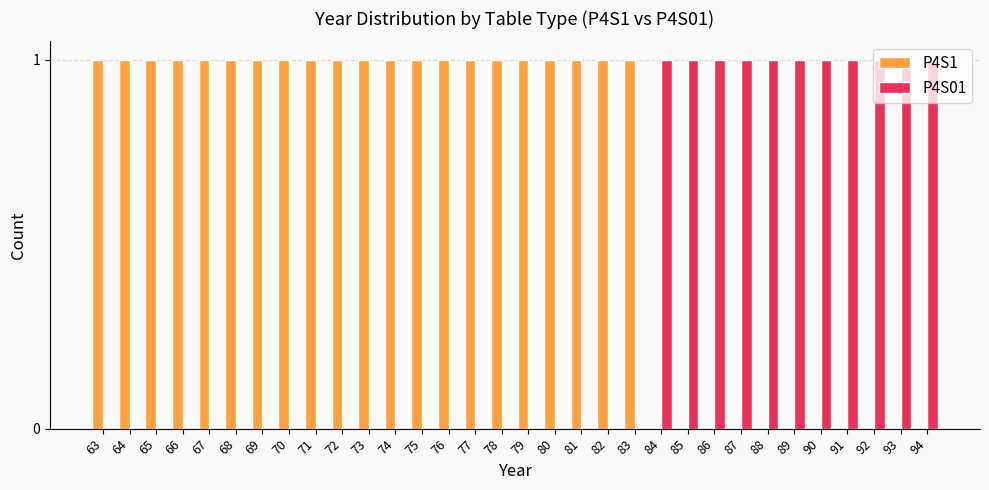

Is the value of P4S1 at 73 greater than the value of P4S01 at 78?

Yes